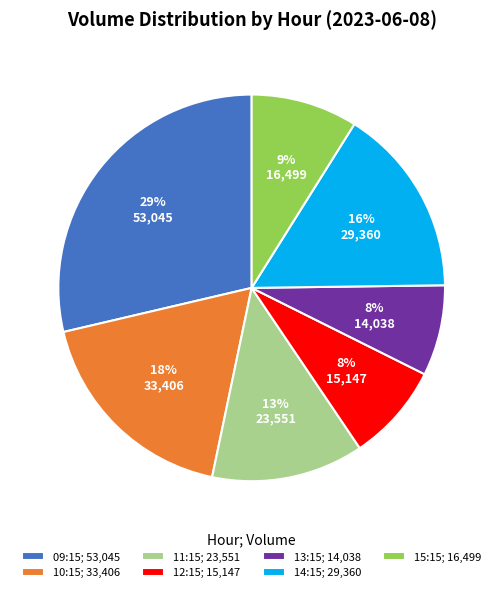

Between 15:15; 16,499 and 10:15; 33,406, which is larger?

10:15; 33,406